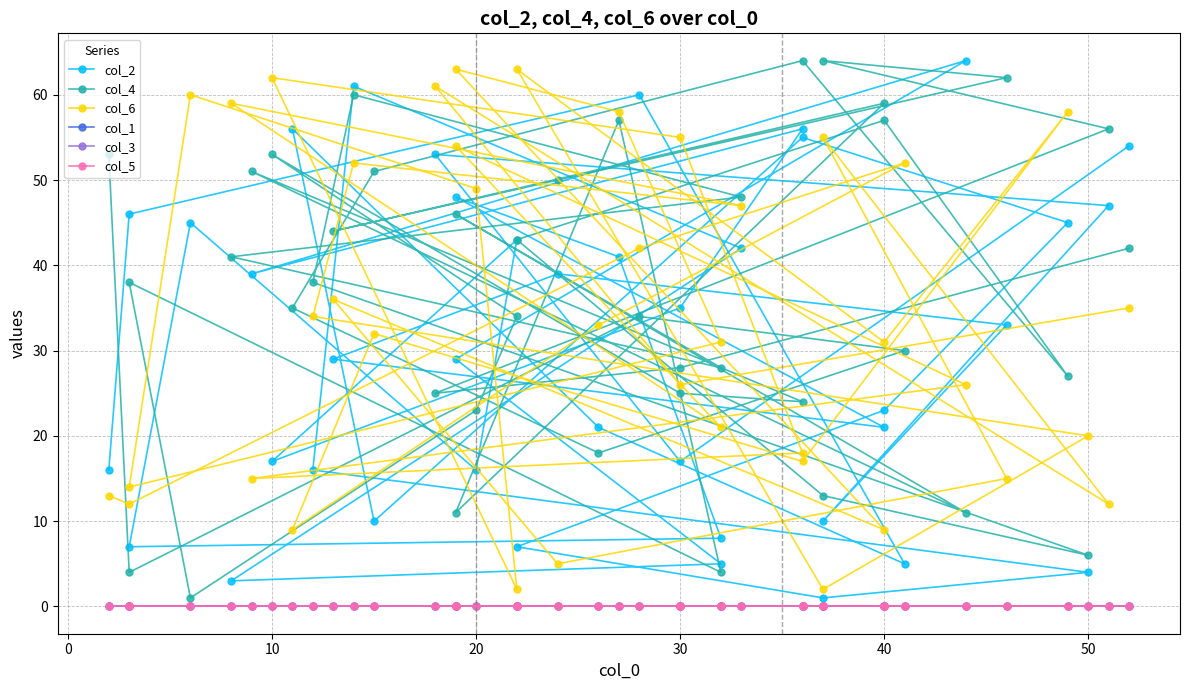

True or false: col_4 has a value of 10 at 27.

False